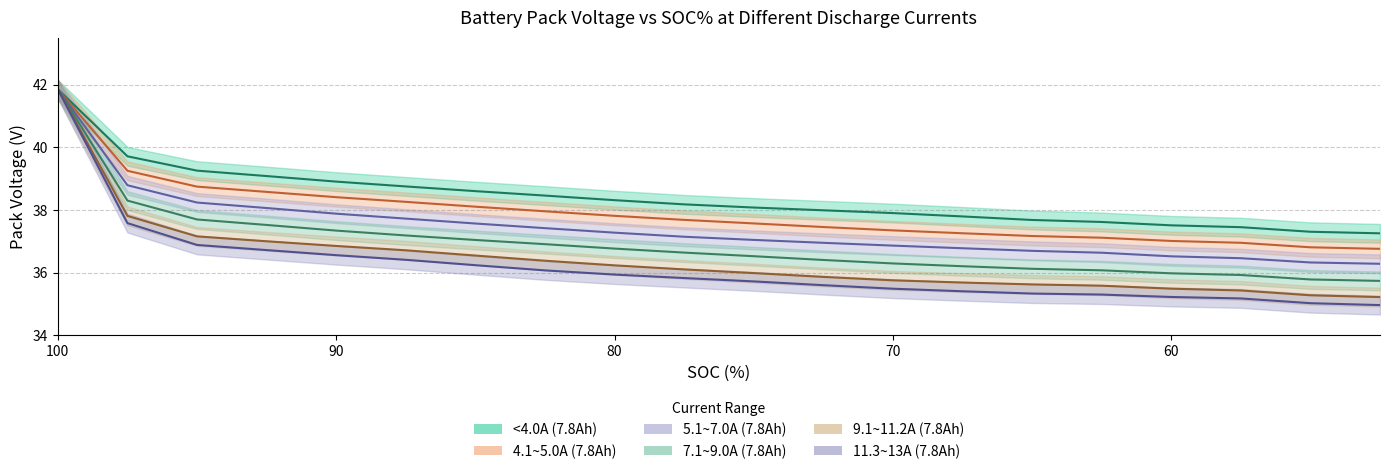

What is the label of the 20th point from the left?

52.5